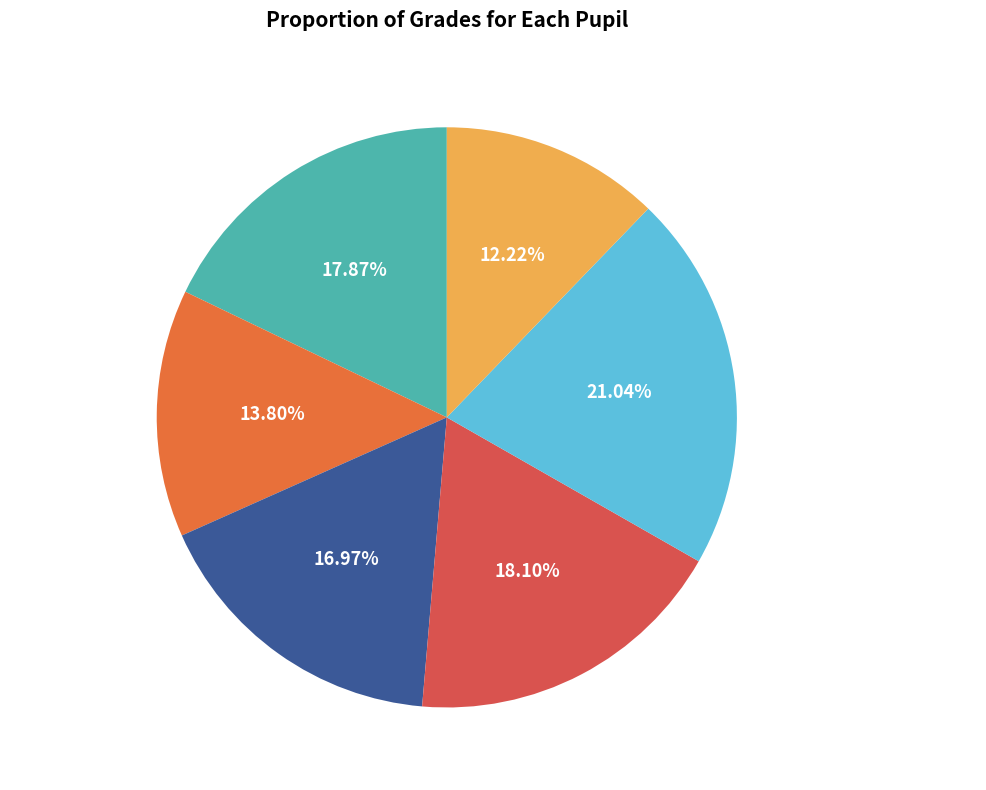

Between Usain Bolt and Shelly-Ann Fraser-Pryce, which is larger?

Shelly-Ann Fraser-Pryce